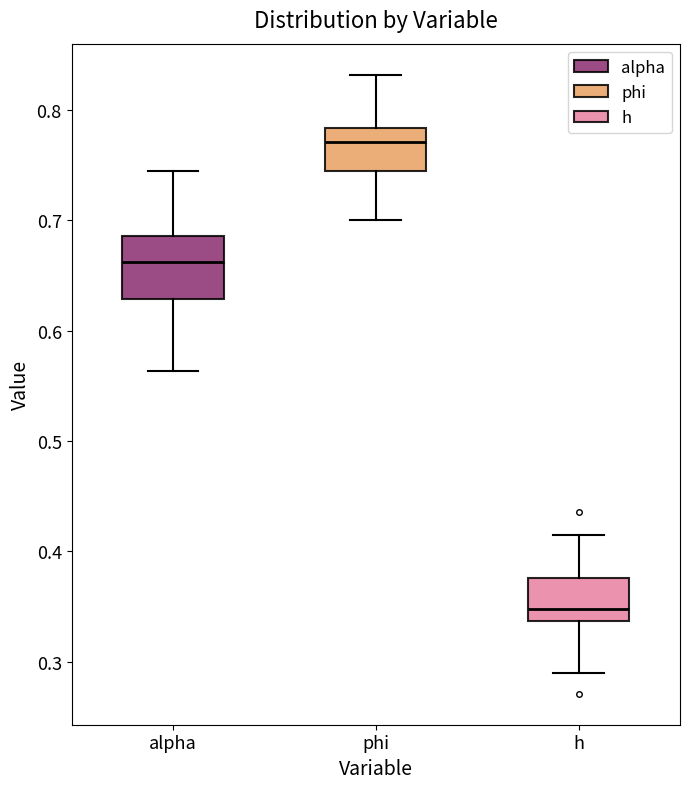

Where does the median line of the box for h sit on the y-axis? The values are not printed on the chart, so give them approximately, as read against the axis.

0.35